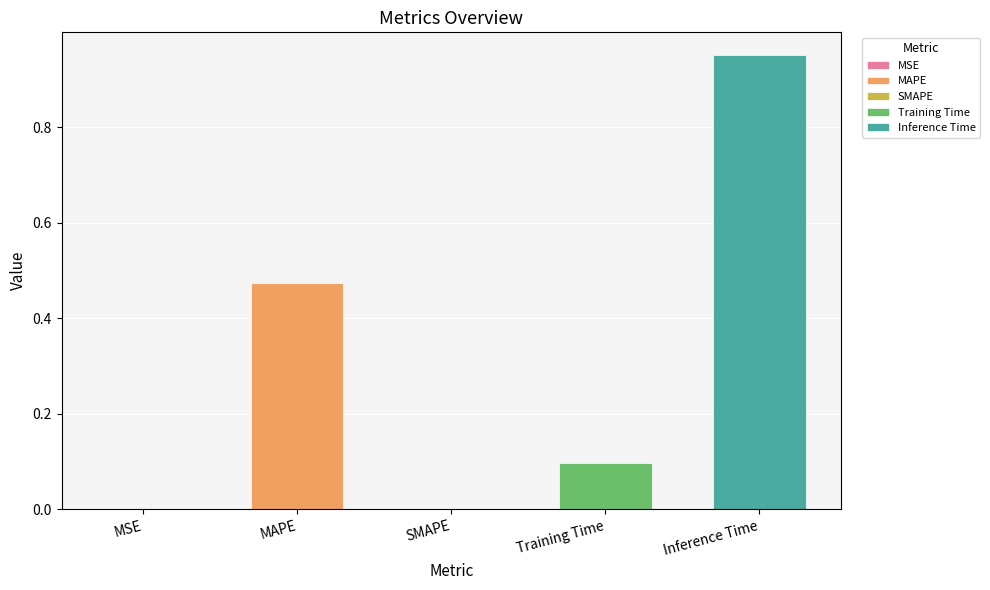

Between Training Time and MSE, which is larger?

Training Time